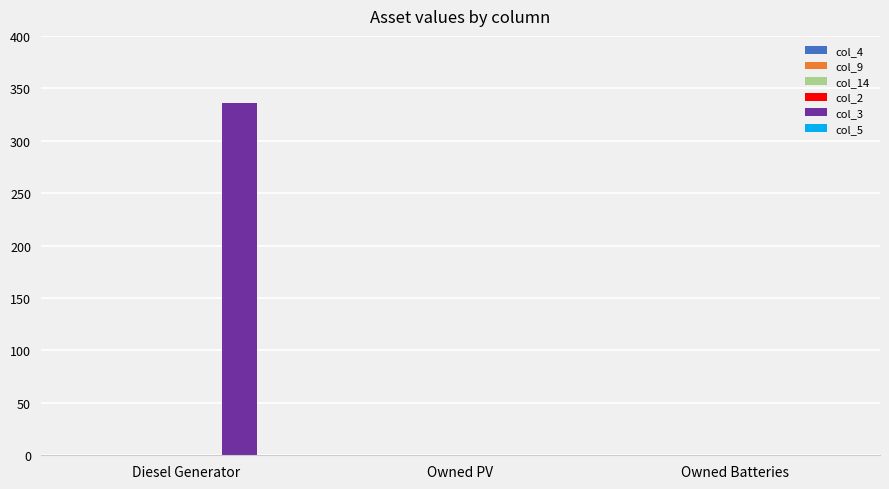

At which category does the chart reach its peak across all series?

Diesel Generator